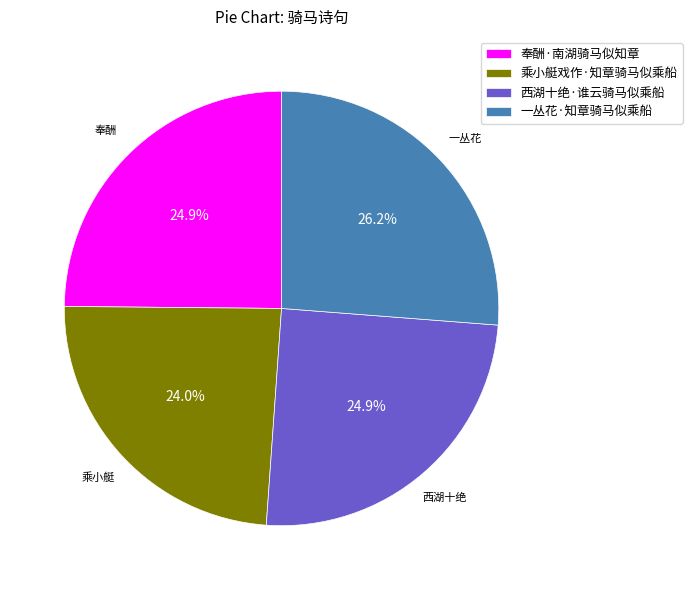

Approximately how many times larger is the value at 乘小艇戏作·知章骑马似乘船 compared to 奉酬·南湖骑马似知章?

1.0